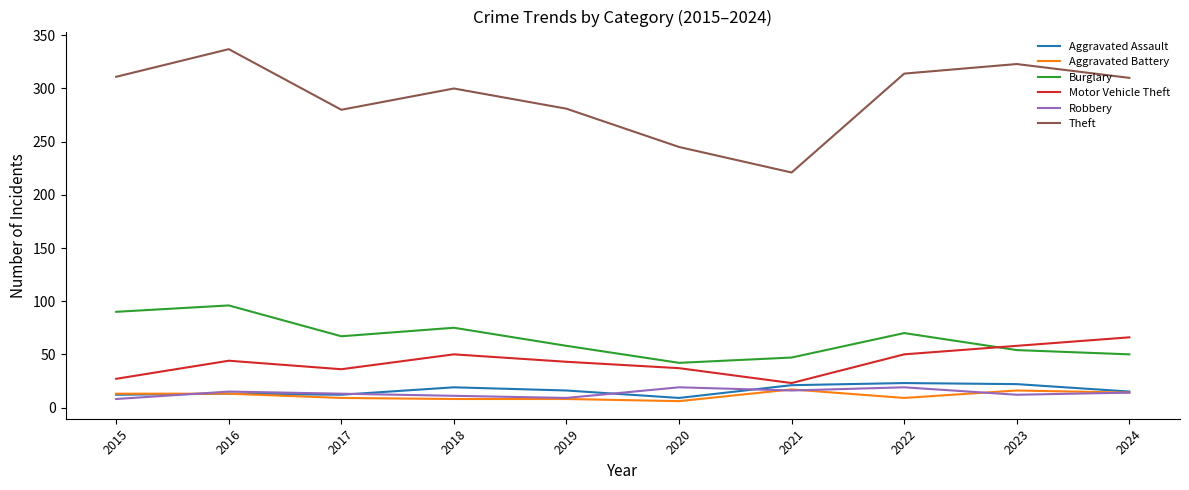

True or false: Burglary has a value of 42 at 2020.

True